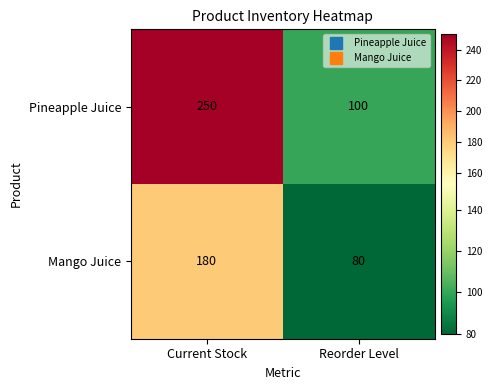

Which series has the largest total across all categories?

Pineapple Juice